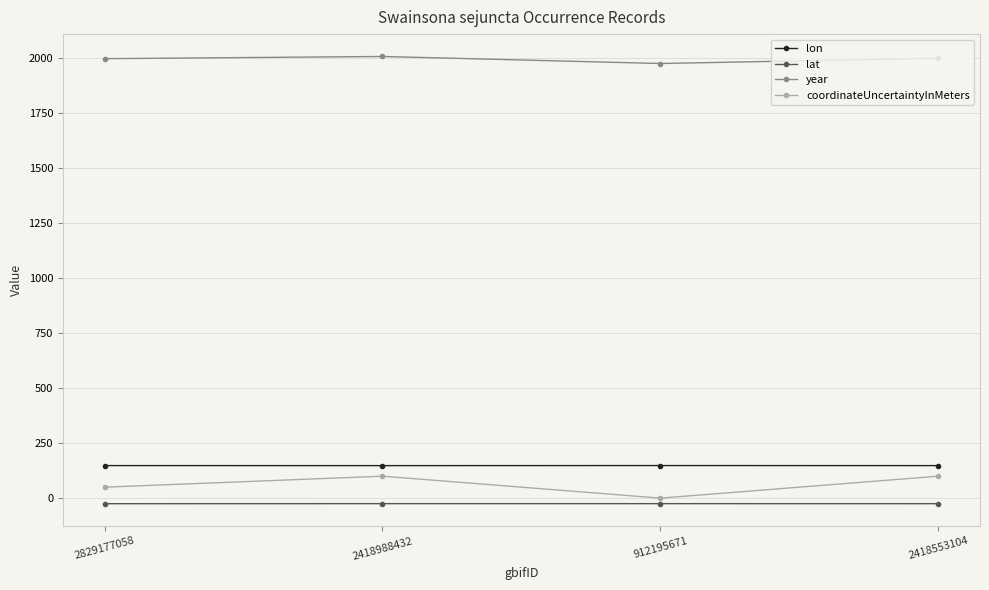

Which series has the widest spread of values?

coordinateUncertaintyInMeters